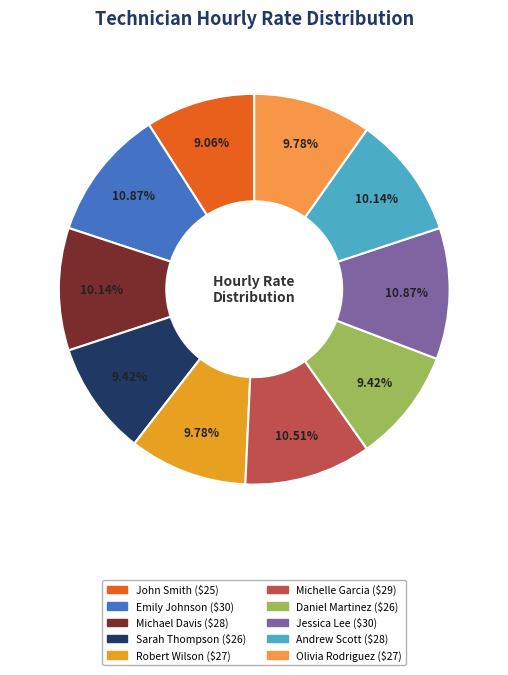

To the nearest percent, what is the combined percentage of Sarah Thompson and Michelle Garcia?

20%